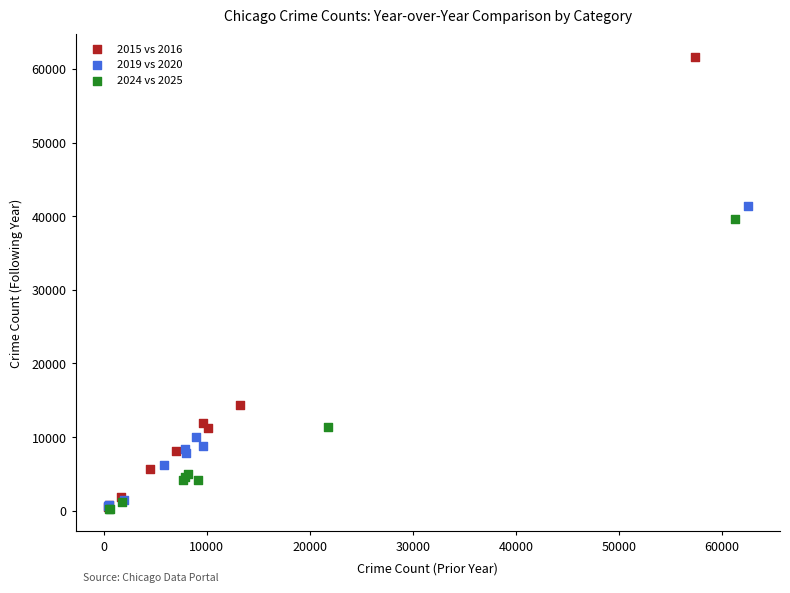

Which series has the widest spread of Y values?

2015 vs 2016